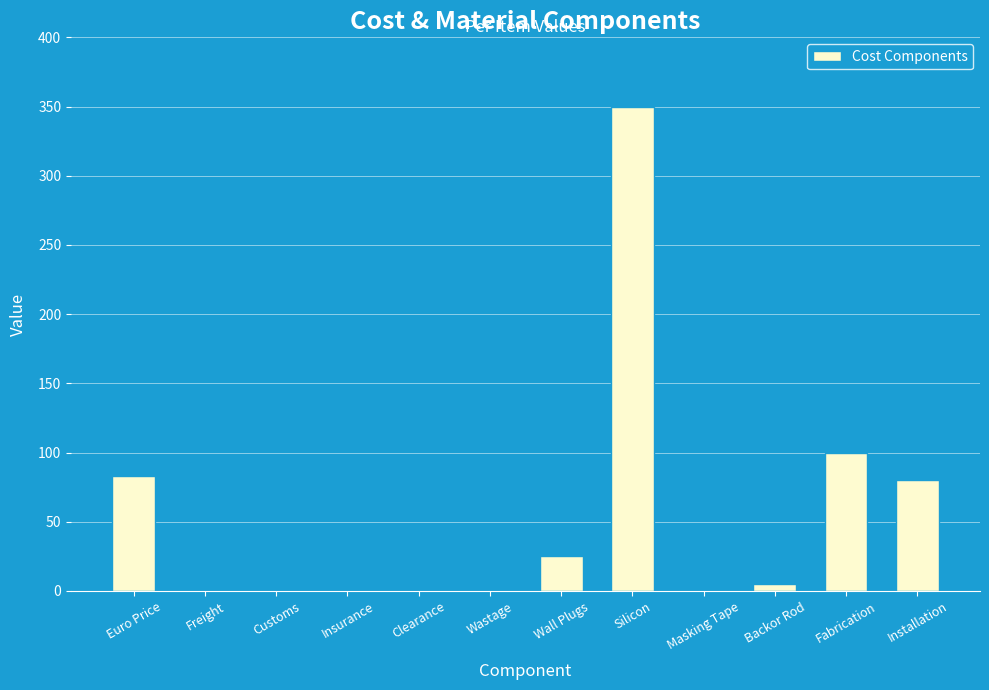

Between Installation and Masking Tape, which is larger?

Installation